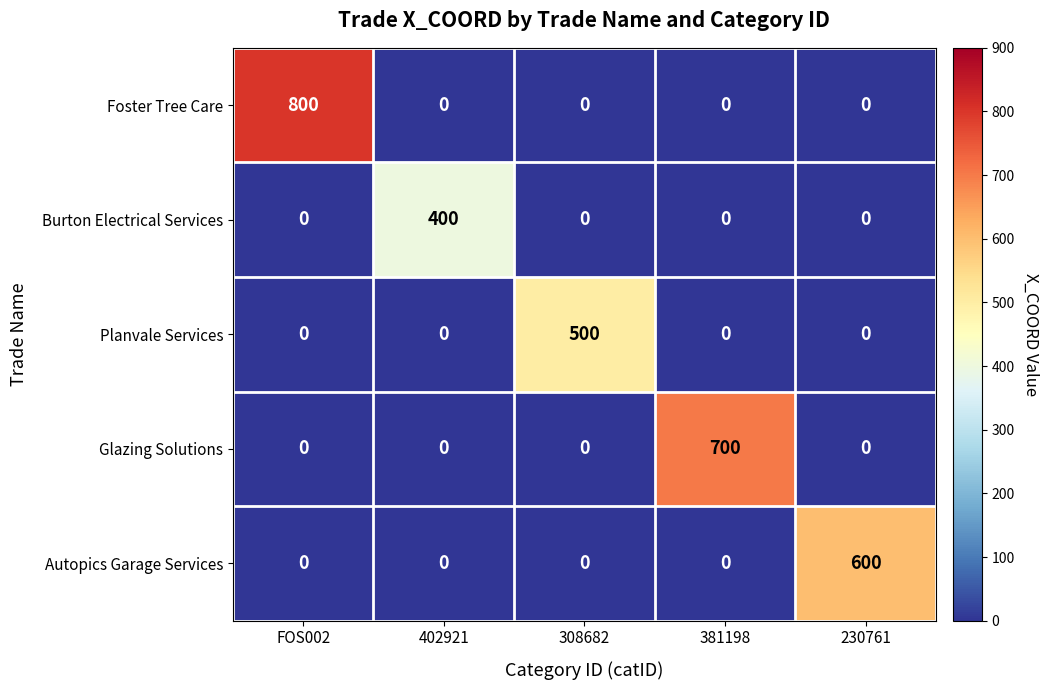

Read the Burton Electrical Services value at 402921.

400